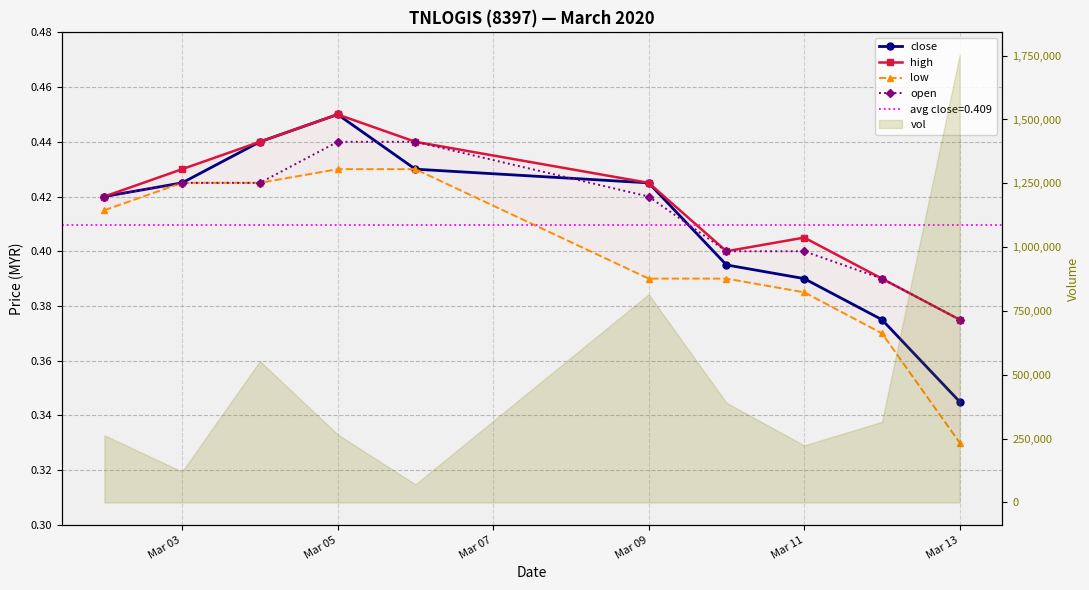

Rank the series by their average value, from highest to lowest.

high, open, close, low